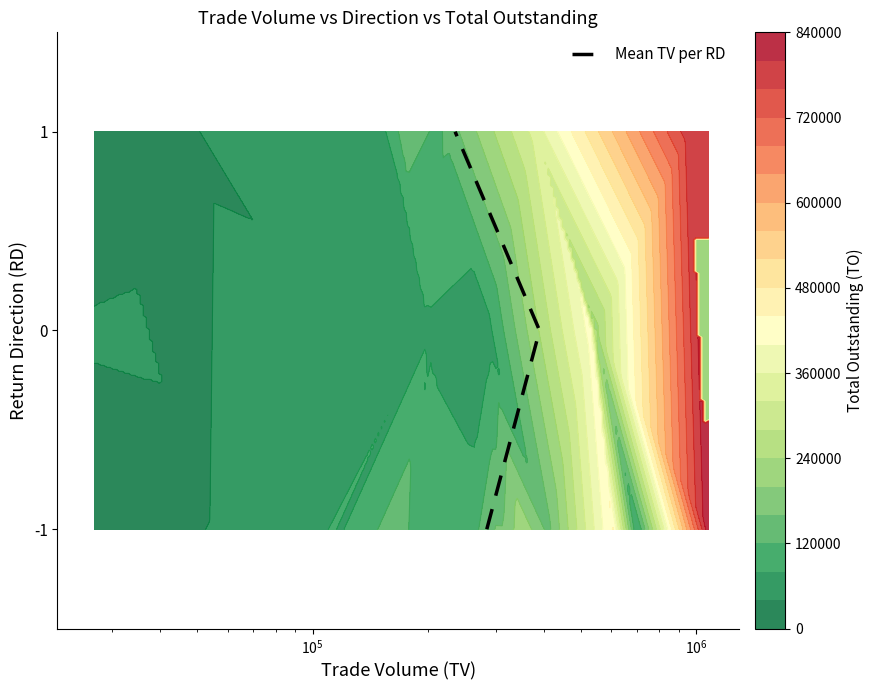

What is the greatest value displayed?

1